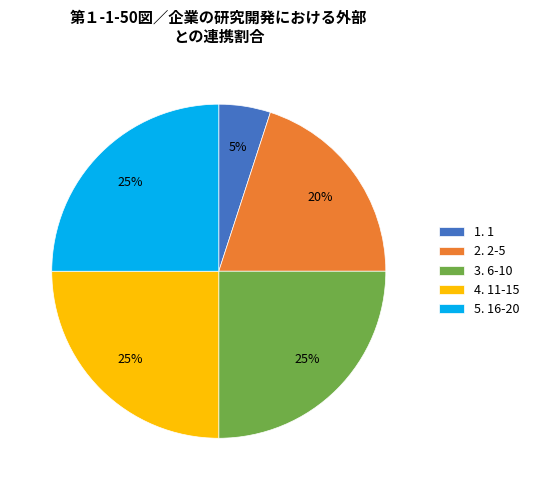

Does 1. 1 represent more than half of the total?

No